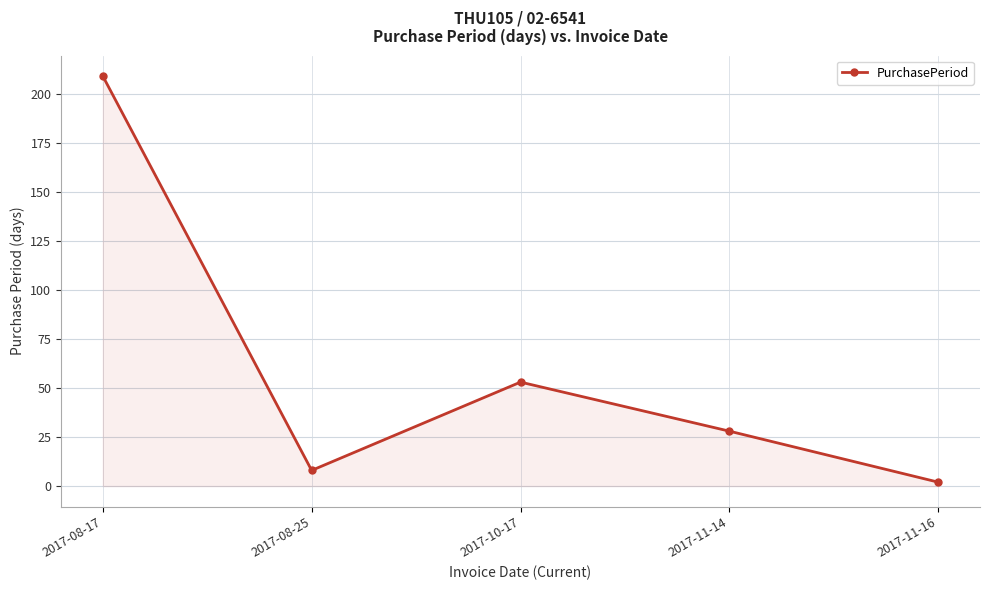

What is the change in value from 2017-08-17 to 2017-11-14?

-181